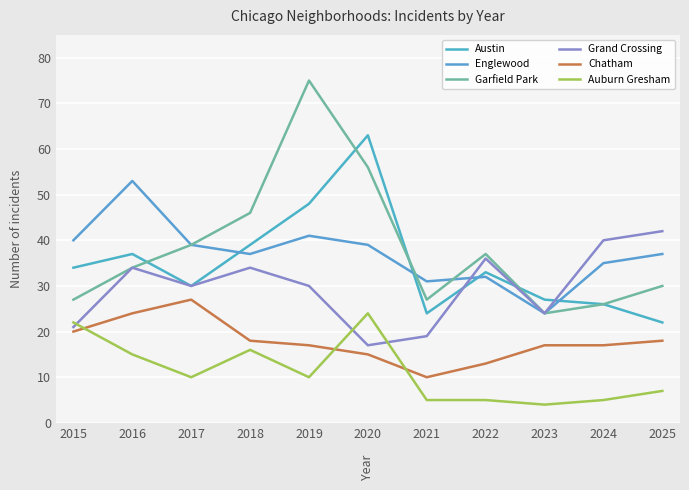

How many times do Austin and Garfield Park cross each other?

4